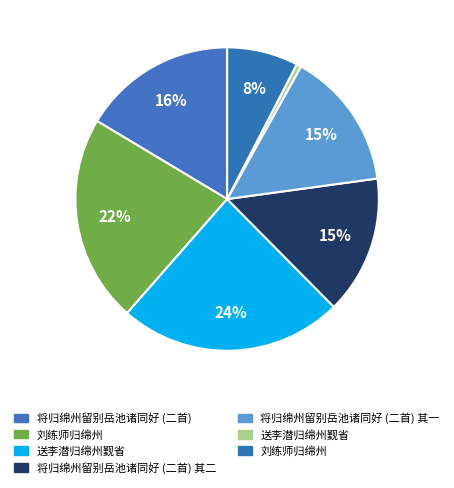

How many segments does this pie chart have?

7